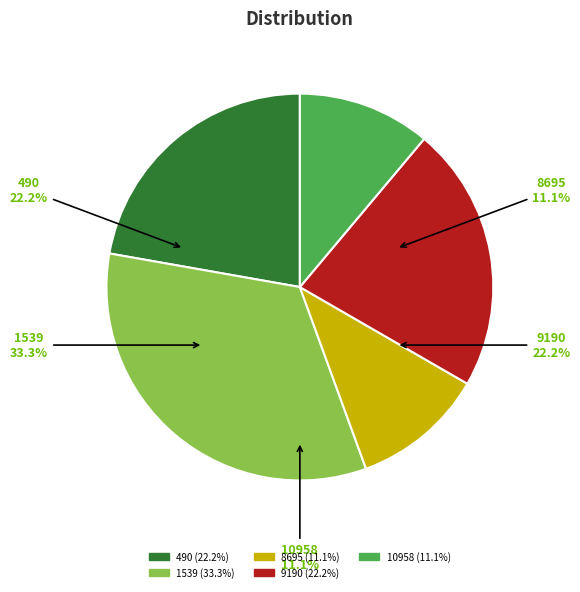

What percentage is NOT represented by 10958?

88.9%